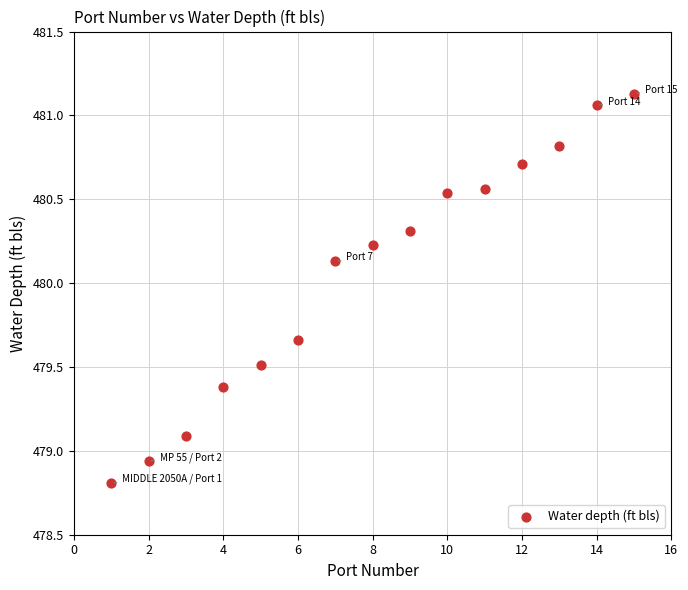

What is the range of X values (max minus min)?

14.0